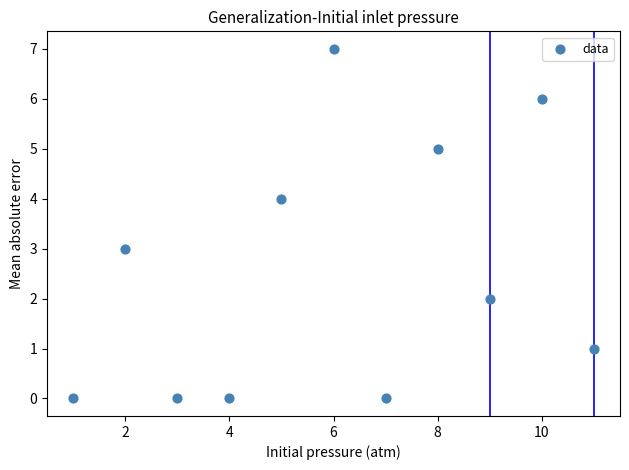

What is the range of Y values (max minus min)?

7